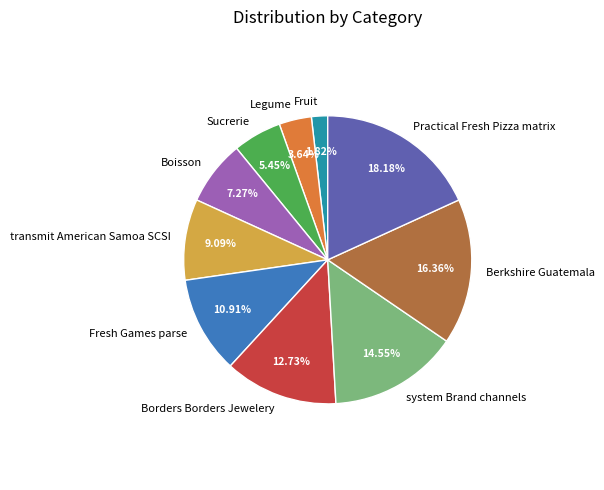

What portion of the pie excludes transmit American Samoa SCSI?

90.9%